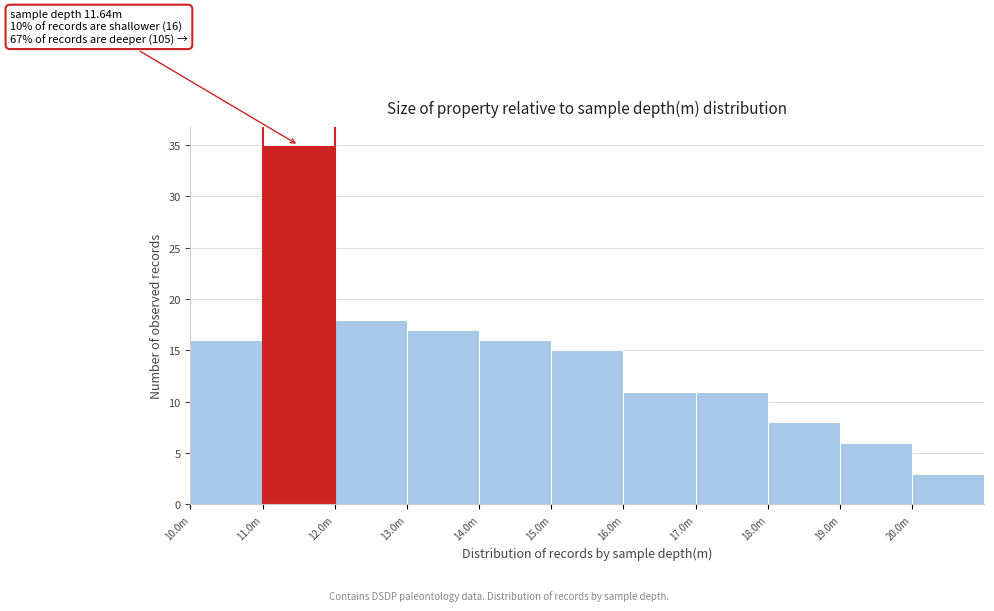

Reading right to left, list all the values displayed in this chart.

20.0m=3	19.0m=6	18.0m=8	17.0m=11	16.0m=11	15.0m=15	14.0m=16	13.0m=17	12.0m=18	11.0m=35	10.0m=16